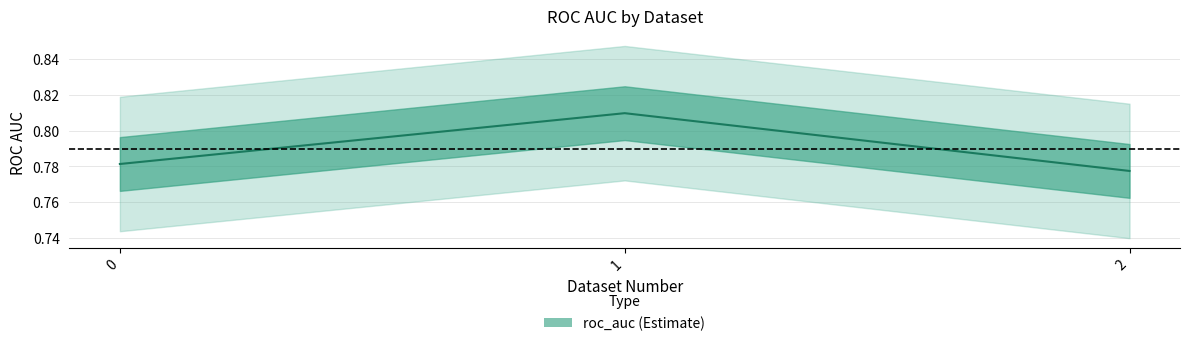

Is it true that the value at 1 is 0.6?

False